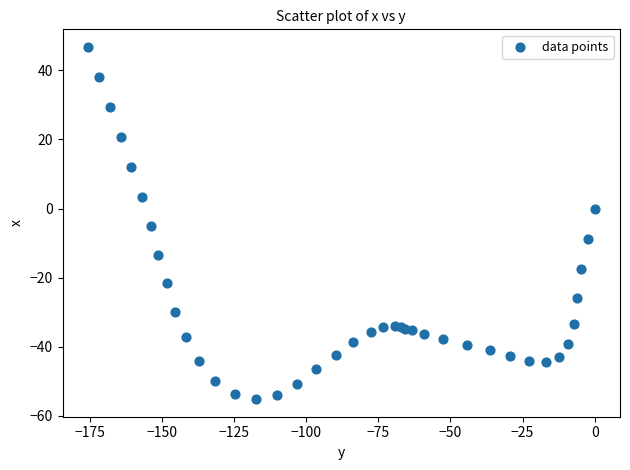

What Y value in the scatter plot is closest to -4?

-5.2